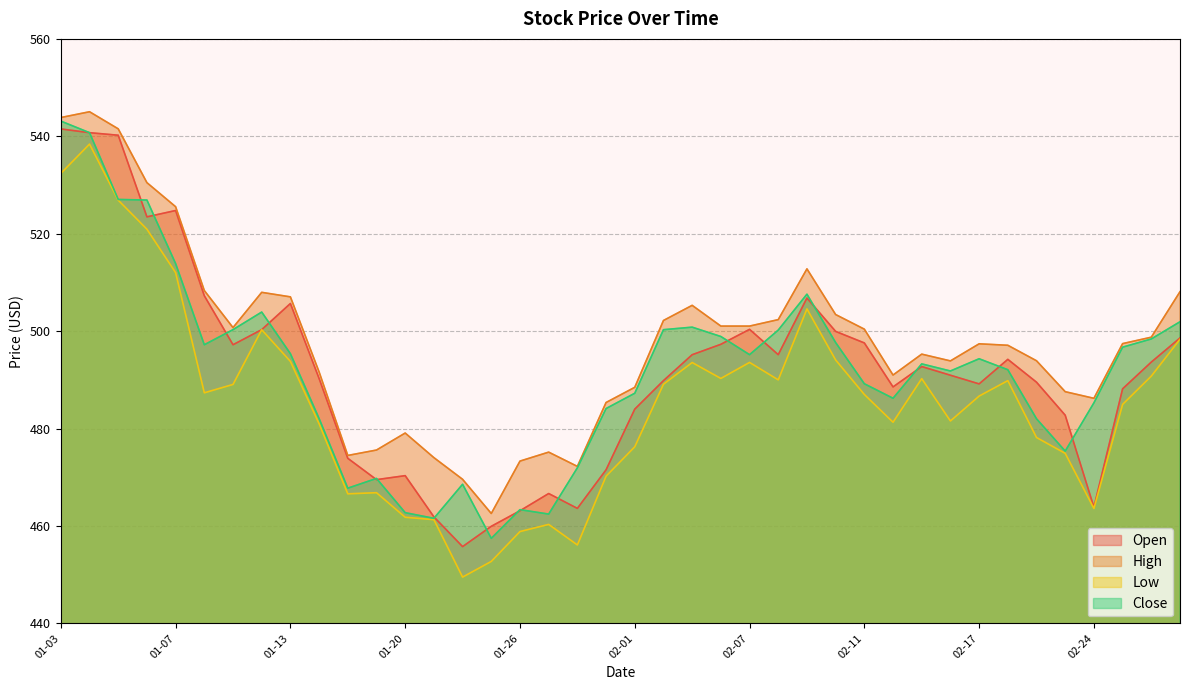

True or false: Low and Open intersect in this chart.

False